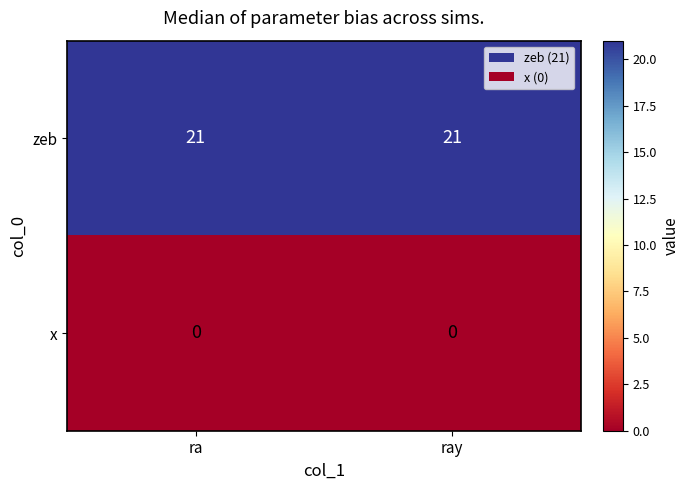

Rank the series at ray from lowest to highest value.

x, zeb